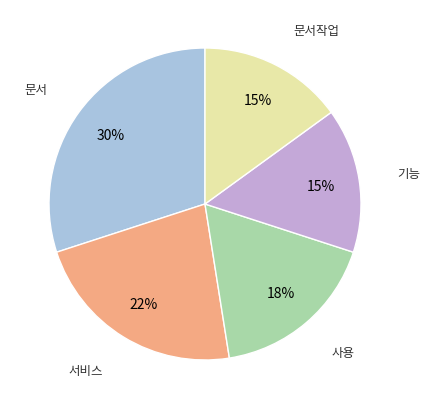

To the nearest percent, what is the average slice percentage?

20%